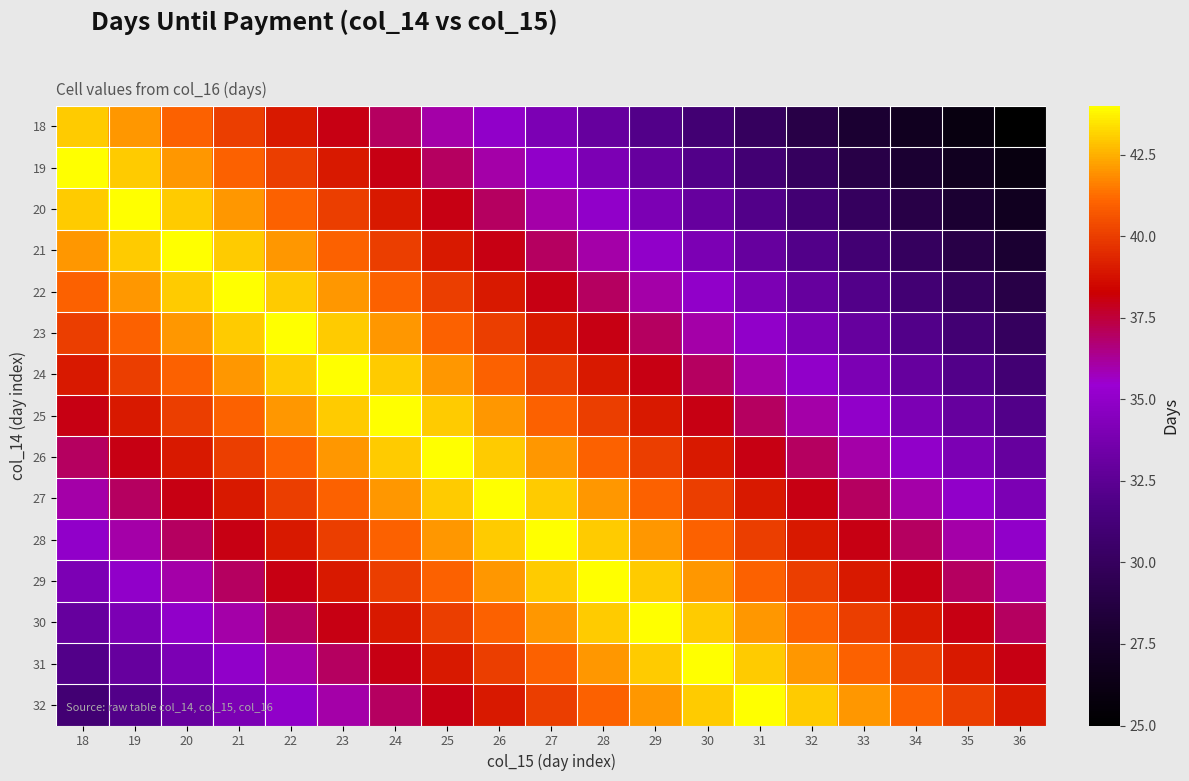

Reading left to right, list all the values displayed in this chart.

18: 18=43	19=42	20=41	21=40	22=39	23=38	24=37	25=36	26=35	27=34	28=33	29=32	30=31	31=30	32=29	33=28	34=27	35=26	36=25
19: 18=44	19=43	20=42	21=41	22=40	23=39	24=38	25=37	26=36	27=35	28=34	29=33	30=32	31=31	32=30	33=29	34=28	35=27	36=26
20: 18=43	19=44	20=43	21=42	22=41	23=40	24=39	25=38	26=37	27=36	28=35	29=34	30=33	31=32	32=31	33=30	34=29	35=28	36=27
21: 18=42	19=43	20=44	21=43	22=42	23=41	24=40	25=39	26=38	27=37	28=36	29=35	30=34	31=33	32=32	33=31	34=30	35=29	36=28
22: 18=41	19=42	20=43	21=44	22=43	23=42	24=41	25=40	26=39	27=38	28=37	29=36	30=35	31=34	32=33	33=32	34=31	35=30	36=29
23: 18=40	19=41	20=42	21=43	22=44	23=43	24=42	25=41	26=40	27=39	28=38	29=37	30=36	31=35	32=34	33=33	34=32	35=31	36=30
24: 18=39	19=40	20=41	21=42	22=43	23=44	24=43	25=42	26=41	27=40	28=39	29=38	30=37	31=36	32=35	33=34	34=33	35=32	36=31
25: 18=38	19=39	20=40	21=41	22=42	23=43	24=44	25=43	26=42	27=41	28=40	29=39	30=38	31=37	32=36	33=35	34=34	35=33	36=32
26: 18=37	19=38	20=39	21=40	22=41	23=42	24=43	25=44	26=43	27=42	28=41	29=40	30=39	31=38	32=37	33=36	34=35	35=34	36=33
27: 18=36	19=37	20=38	21=39	22=40	23=41	24=42	25=43	26=44	27=43	28=42	29=41	30=40	31=39	32=38	33=37	34=36	35=35	36=34
28: 18=35	19=36	20=37	21=38	22=39	23=40	24=41	25=42	26=43	27=44	28=43	29=42	30=41	31=40	32=39	33=38	34=37	35=36	36=35
29: 18=34	19=35	20=36	21=37	22=38	23=39	24=40	25=41	26=42	27=43	28=44	29=43	30=42	31=41	32=40	33=39	34=38	35=37	36=36
30: 18=33	19=34	20=35	21=36	22=37	23=38	24=39	25=40	26=41	27=42	28=43	29=44	30=43	31=42	32=41	33=40	34=39	35=38	36=37
31: 18=32	19=33	20=34	21=35	22=36	23=37	24=38	25=39	26=40	27=41	28=42	29=43	30=44	31=43	32=42	33=41	34=40	35=39	36=38
32: 18=31	19=32	20=33	21=34	22=35	23=36	24=37	25=38	26=39	27=40	28=41	29=42	30=43	31=44	32=43	33=42	34=41	35=40	36=39